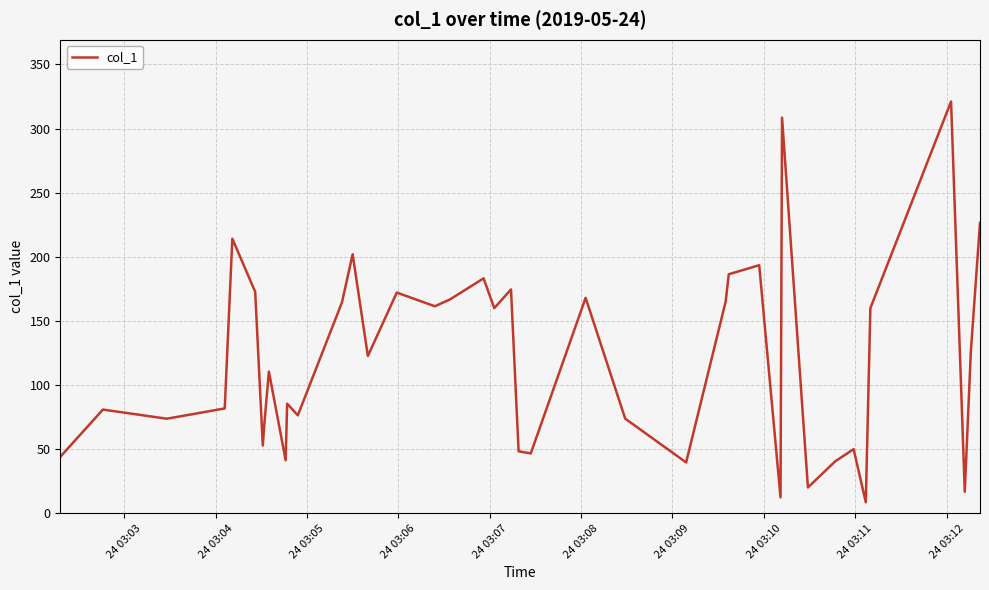

What is the maximum value shown in the chart?

321.1